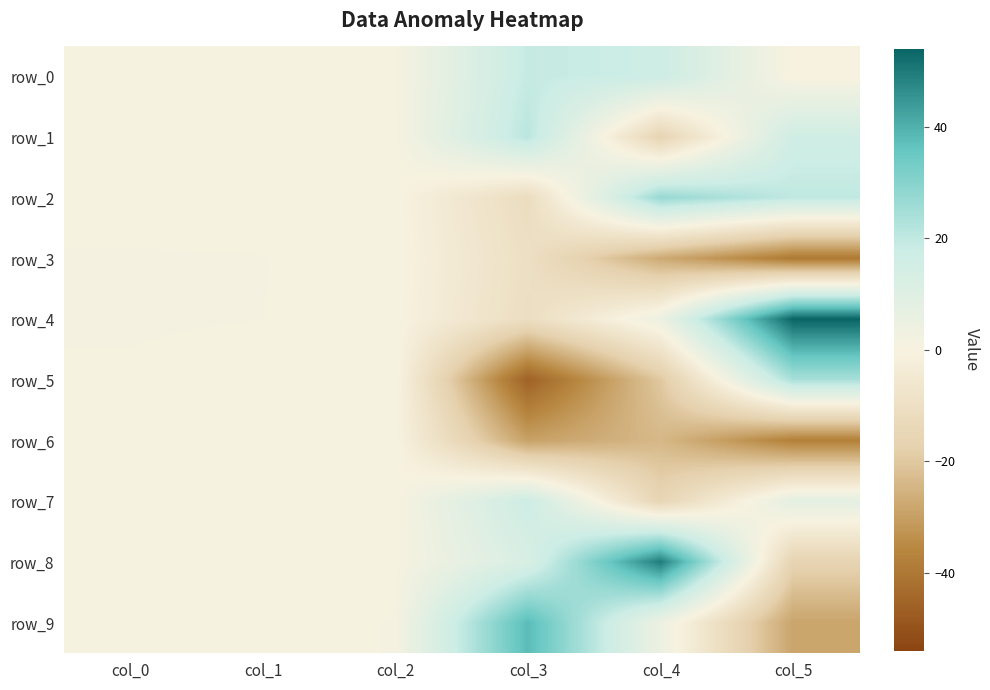

List the series in order of their peak value, highest first.

row_4, row_8, row_9, row_2, row_5, row_1, row_0, row_7, row_3, row_6